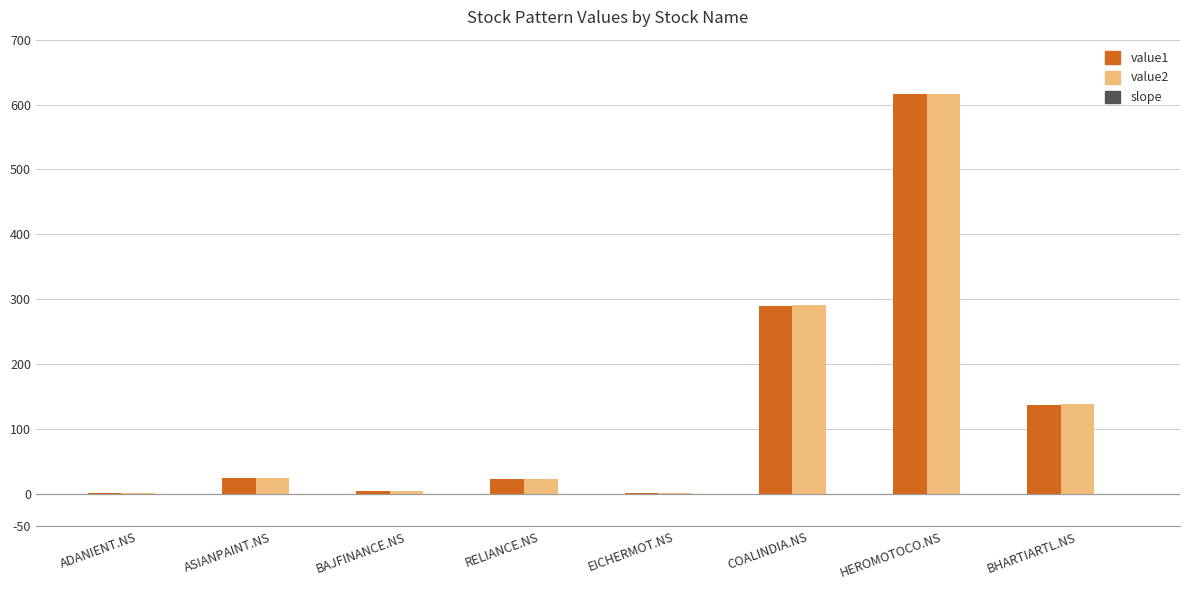

What value does the value2 series have at HEROMOTOCO.NS?

616.0